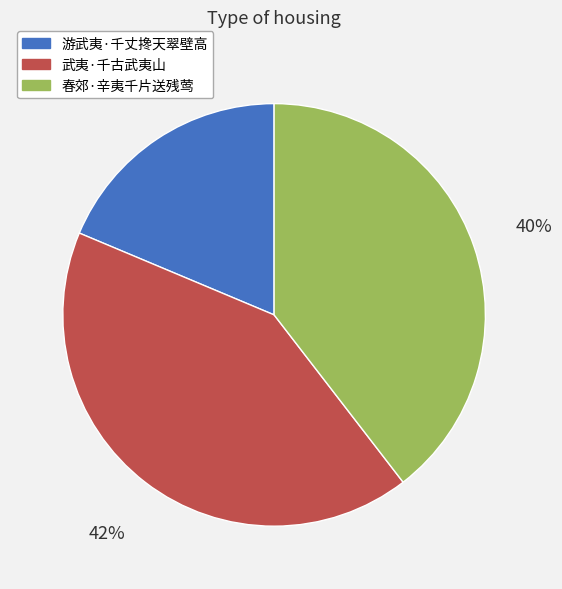

Approximately how many times larger is the value at 游武夷·千丈搀天翠壁高 compared to 春郊·辛夷千片送残莺?

0.5